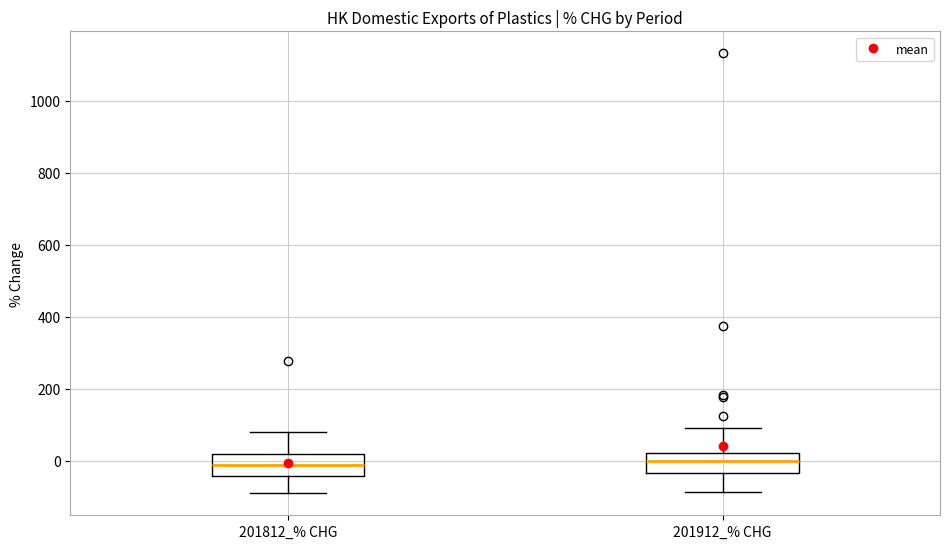

Where does the lower whisker of the box for 201912_% CHG end on the y-axis? The values are not printed on the chart, so give them approximately, as read against the axis.

-80